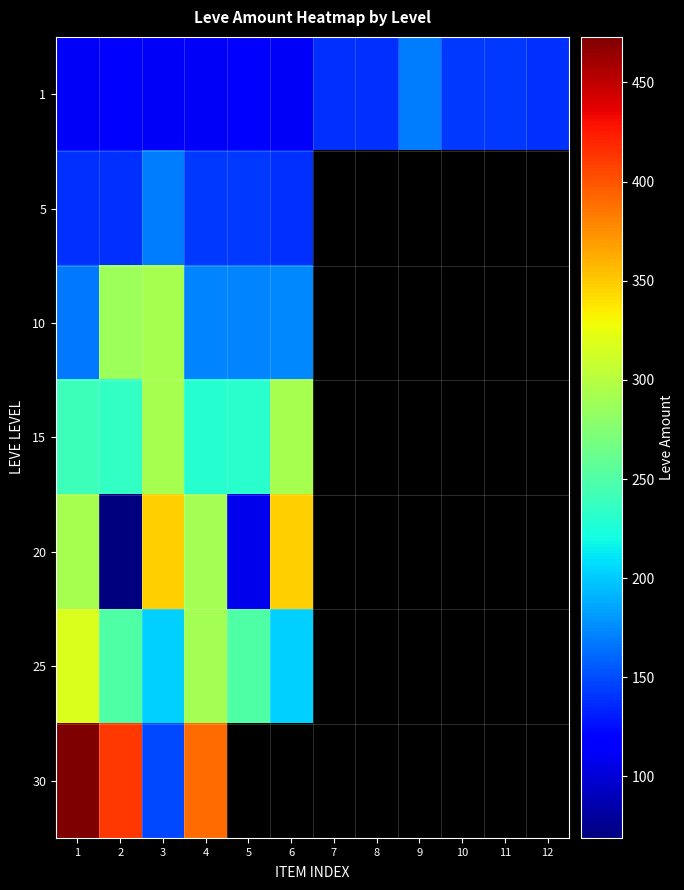

Between 1 and 11, which is larger?

11